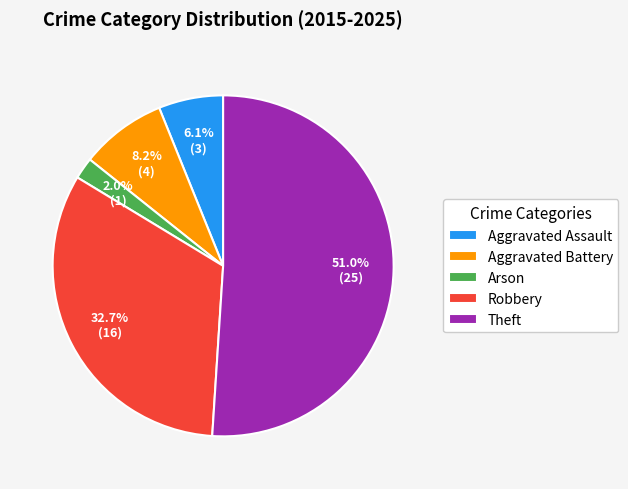

Count the number of slices in the pie.

5